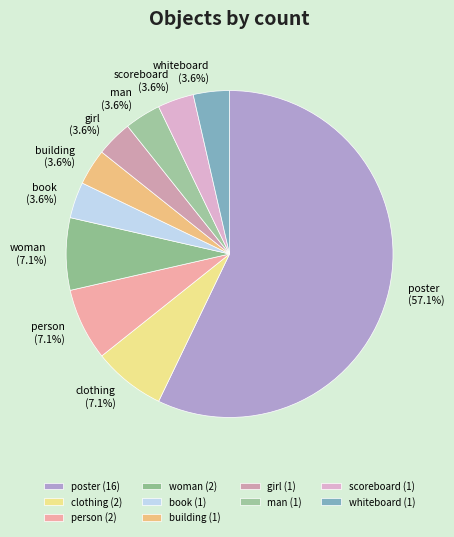

To the nearest percent, what portion does man represent?

4%